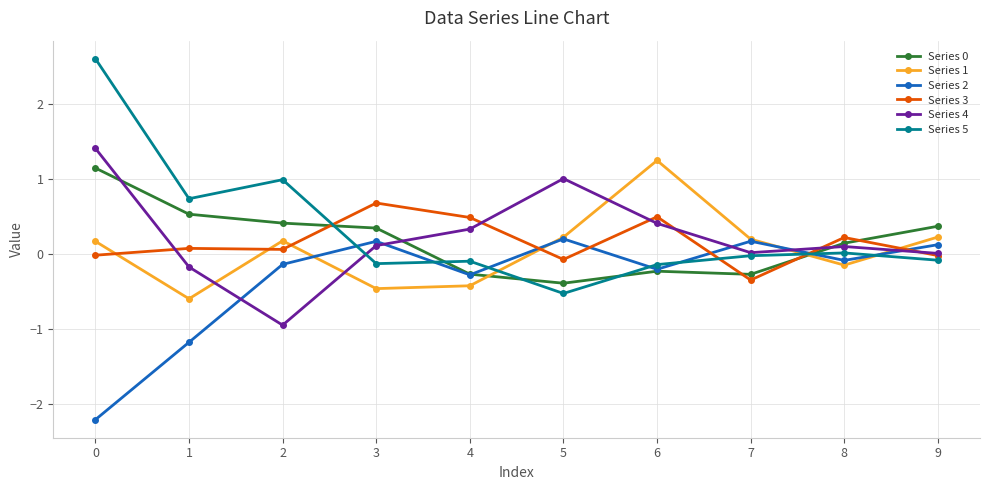

What is the sum of the Series 2 values at 6 and 8?

-0.3